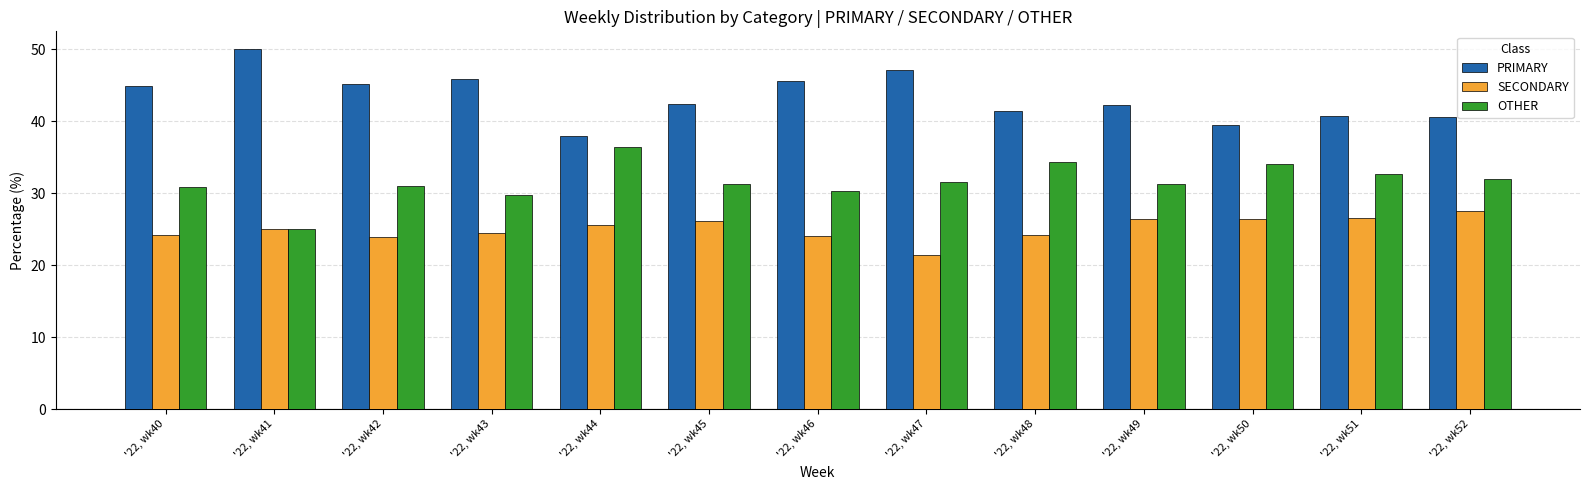

At how many categories does at least one series exceed 35?

13